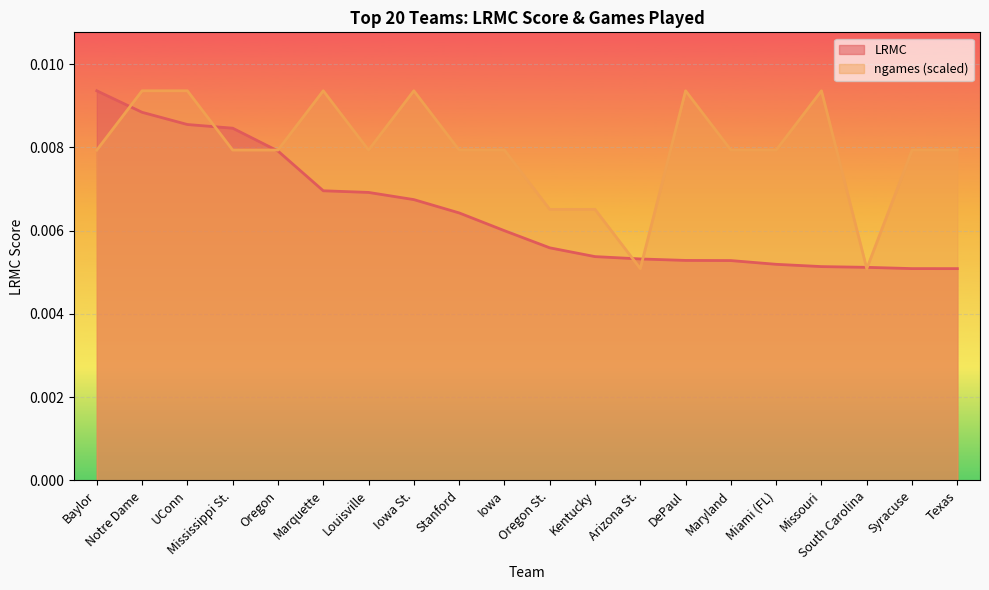

True or false: LRMC and ngames cross at least once.

True